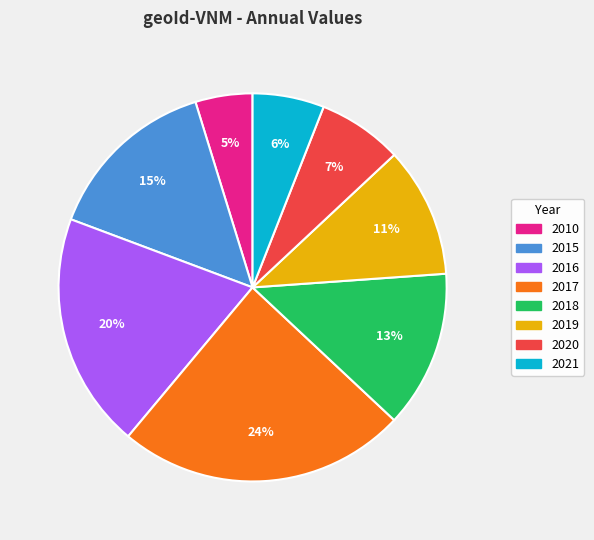

Does 2017 represent more than half of the total?

No